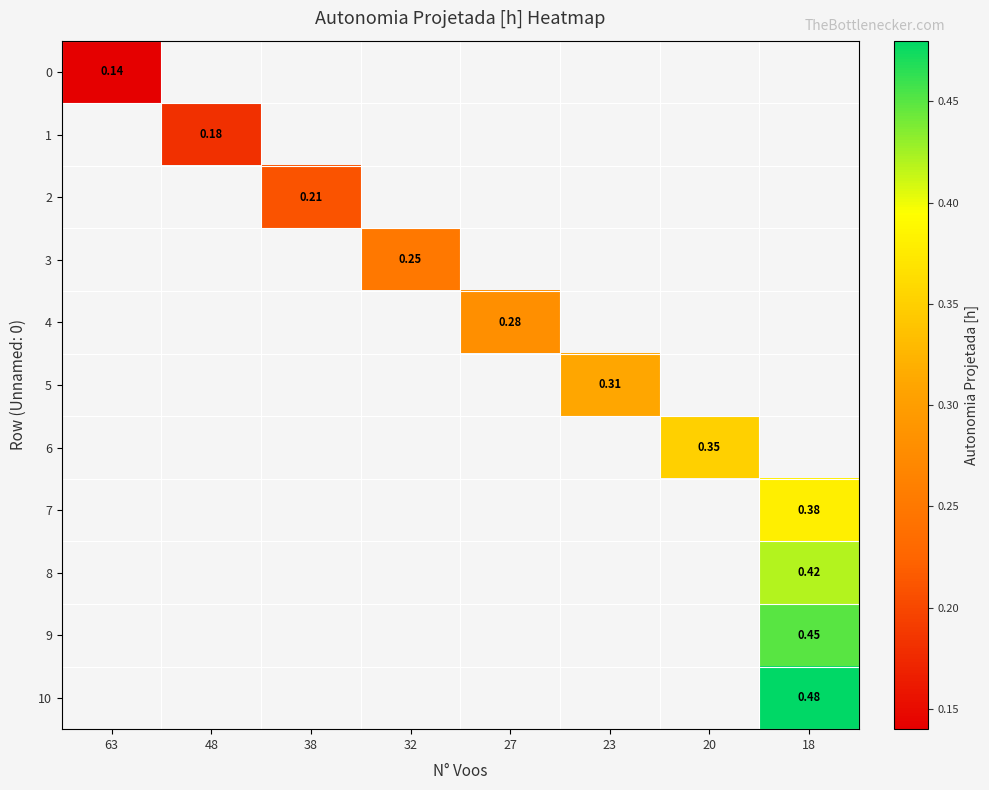

What is the highest value of the row_0 series?

0.1